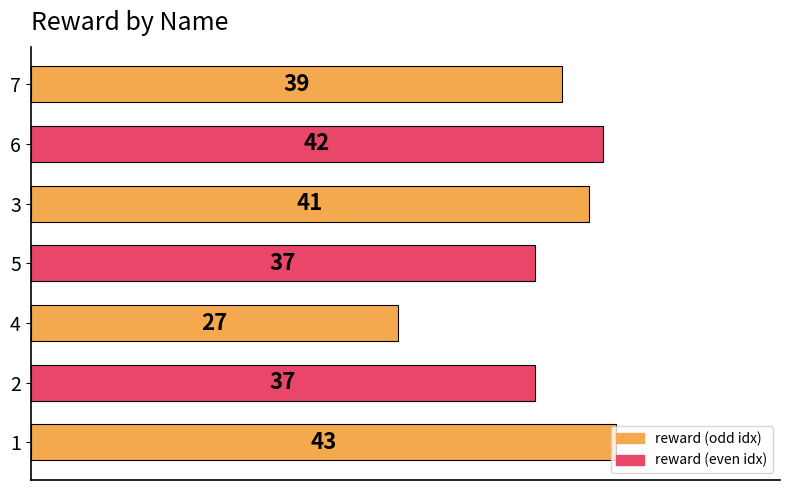

What is the minimum value shown in the chart?

27